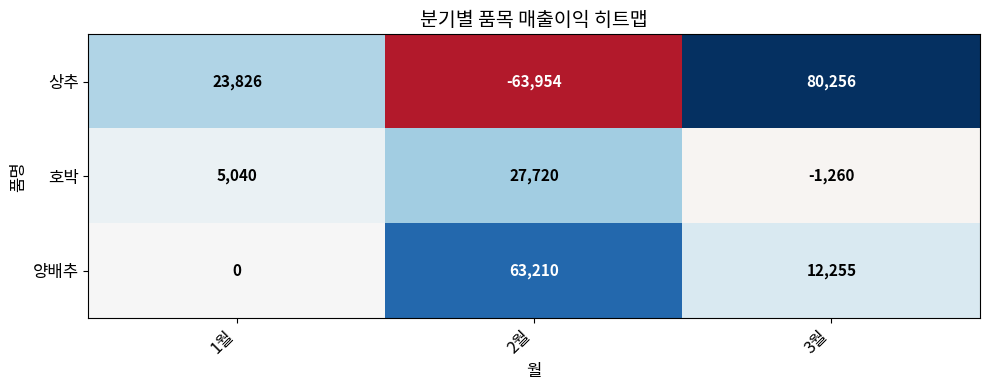

What is the average value of the 상추 series?

13376